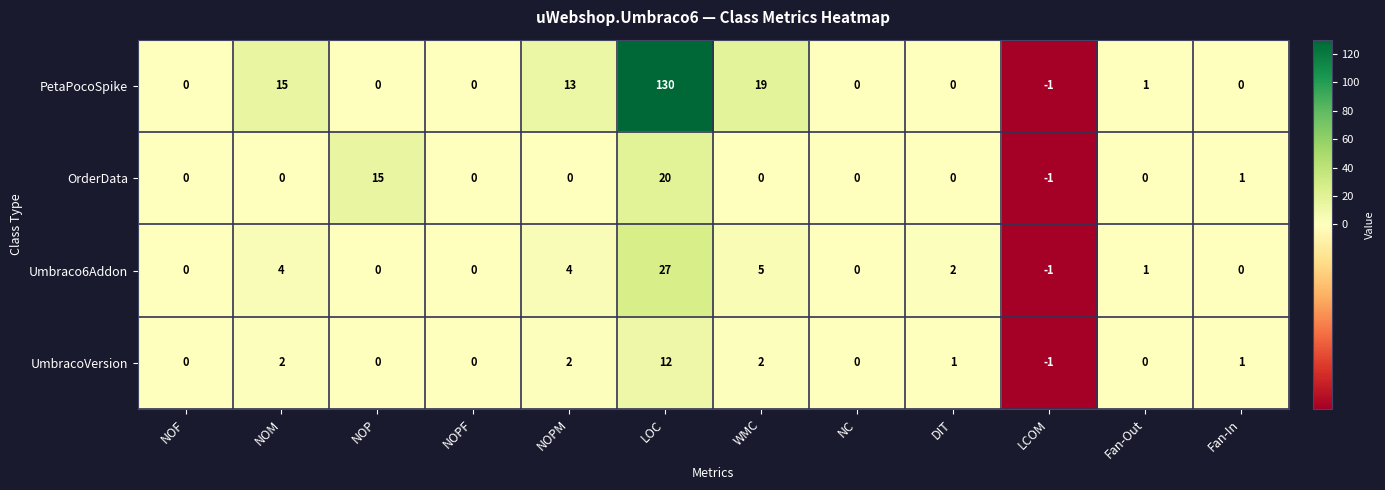

Which series has the widest spread of values?

PetaPocoSpike